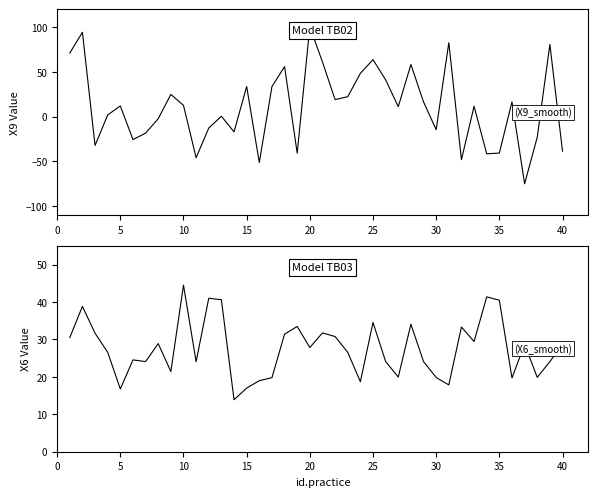

How many lines are shown in the chart?

2